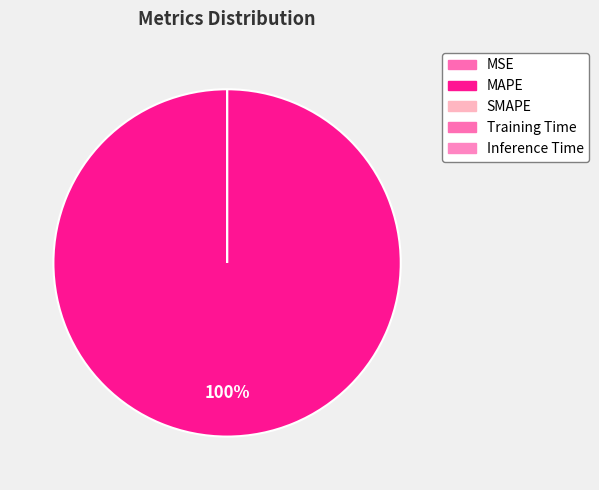

Which slice is the smallest?

SMAPE